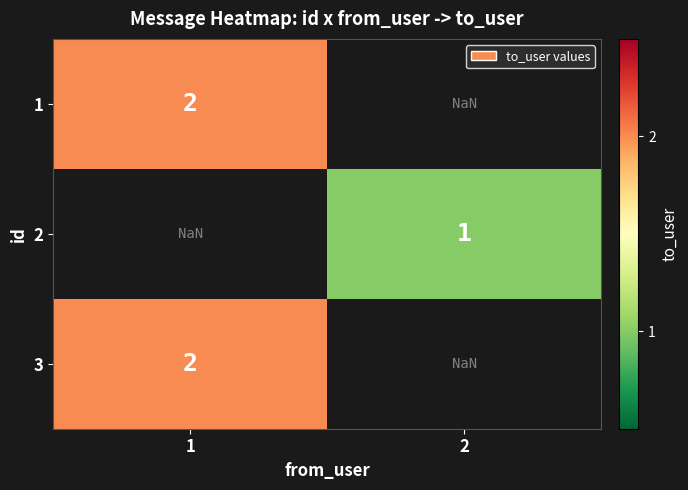

Is the value of 2 at 2 greater than the value of 3 at 1?

No